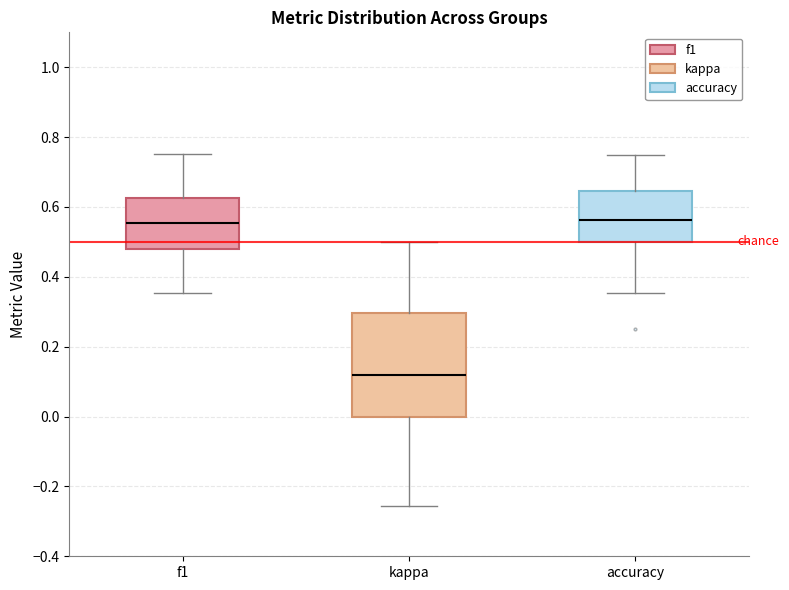

Which box is the tallest, from its lower edge to its upper edge?

kappa